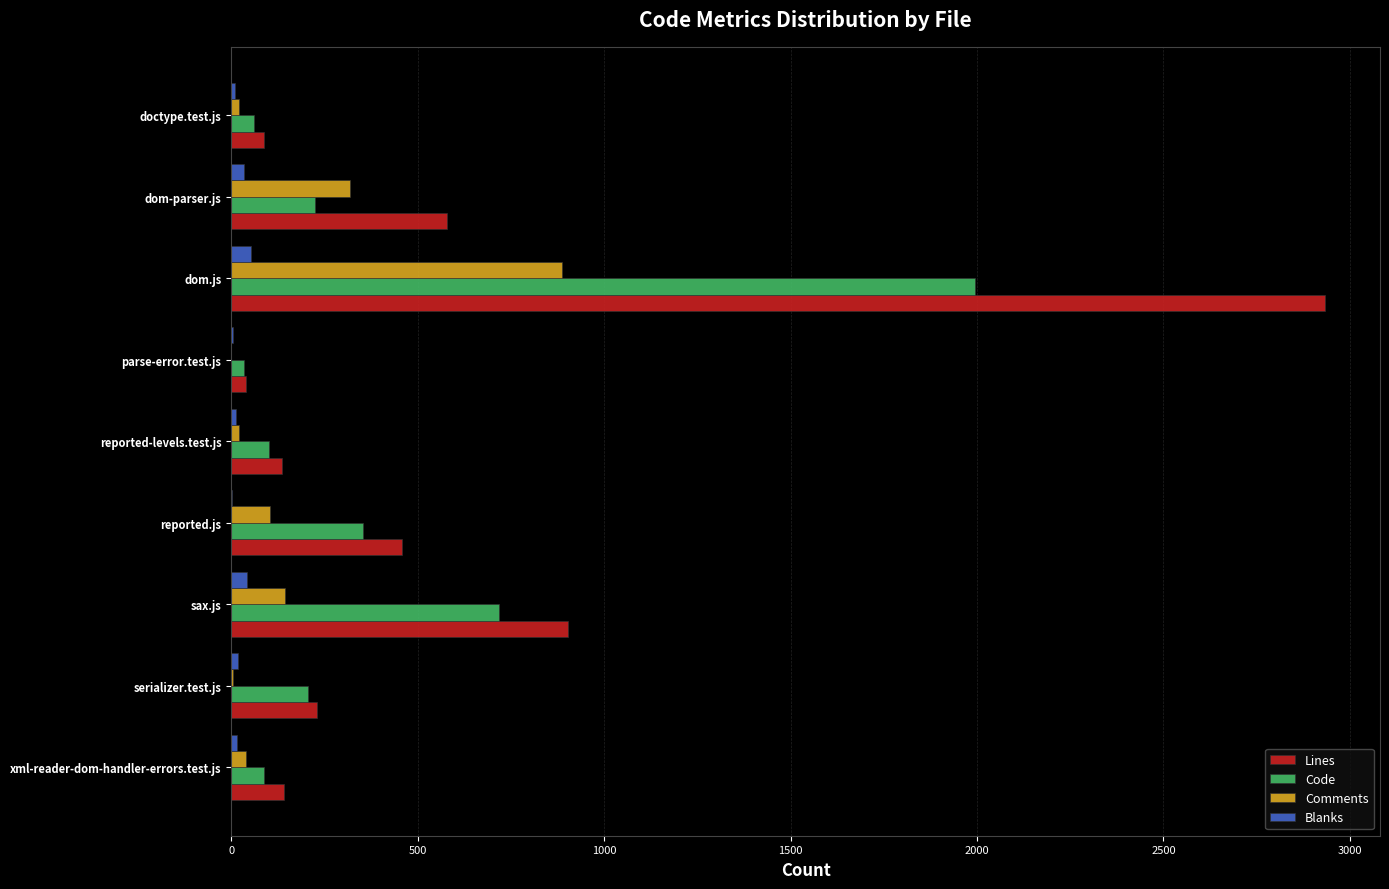

How many categories are shown in the chart?

9